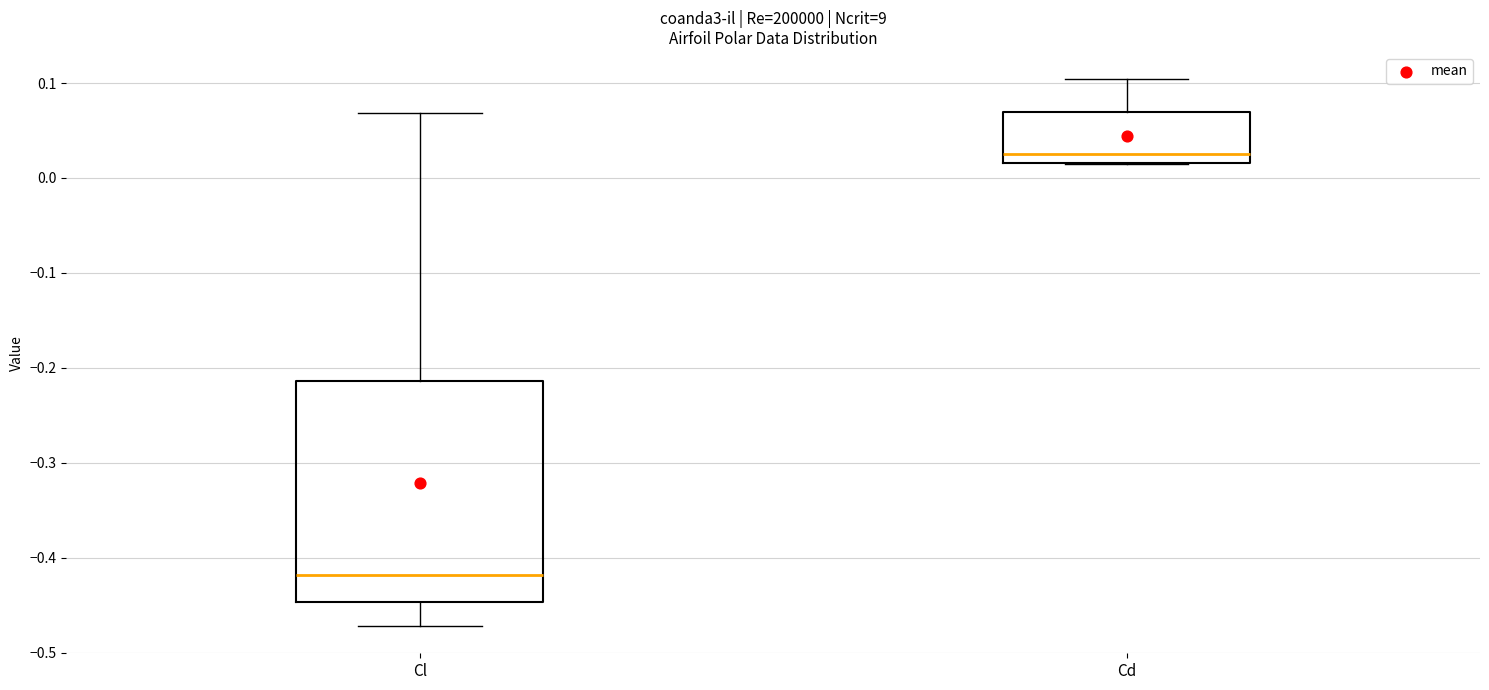

Which box's median line is the highest?

Cd